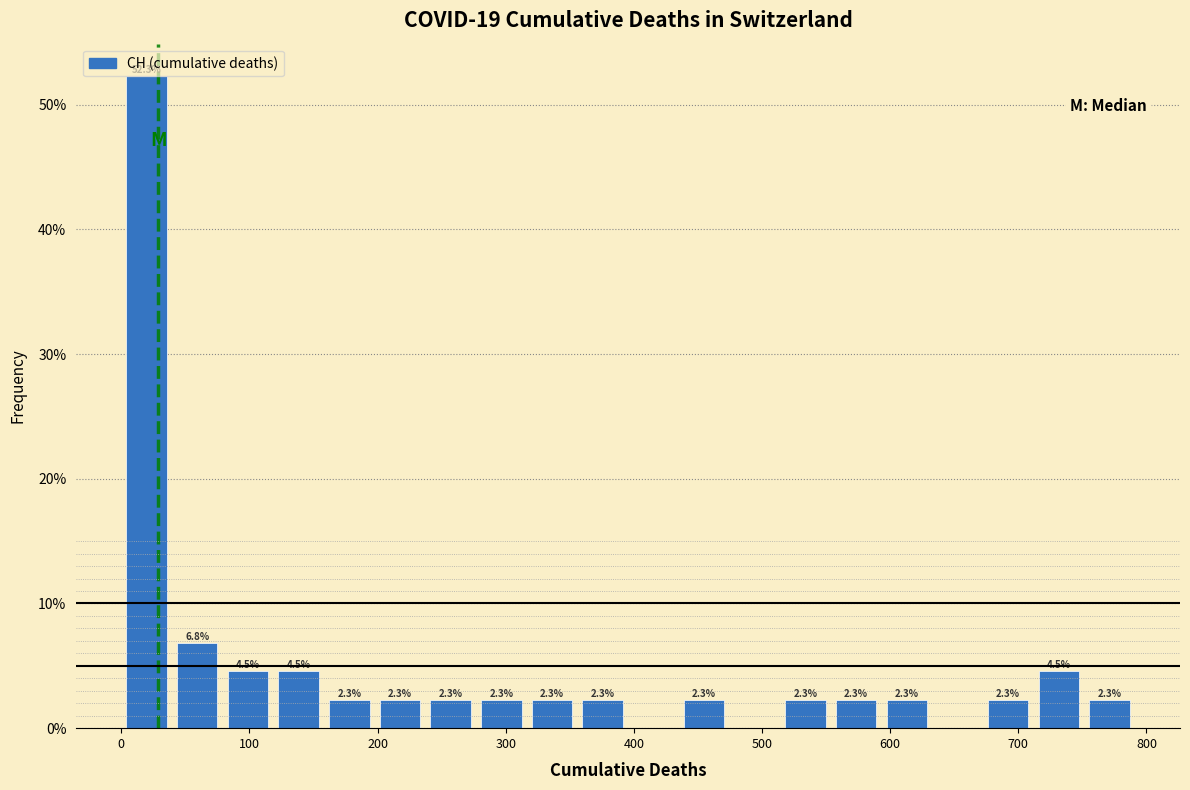

Around what value on the x-axis is the tallest bar? Give the approximate position of its centre, as read against the axis.

20